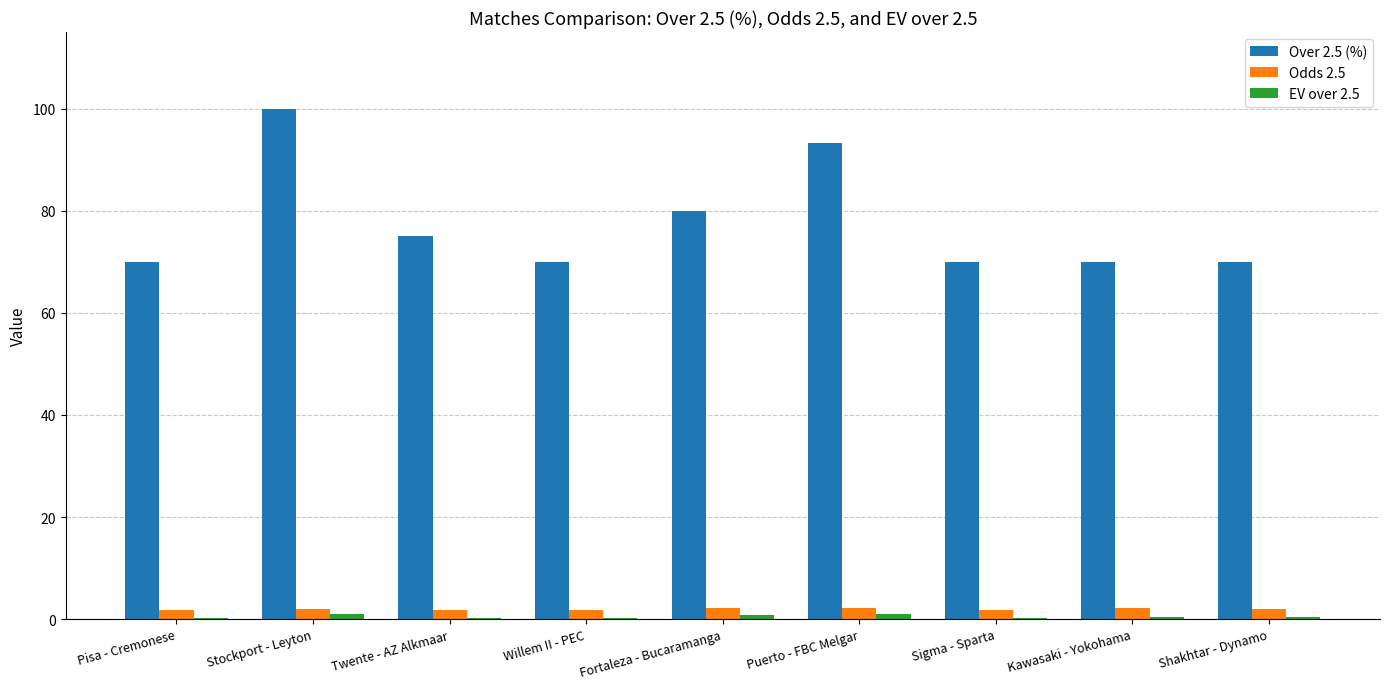

How many groups of bars are there?

9